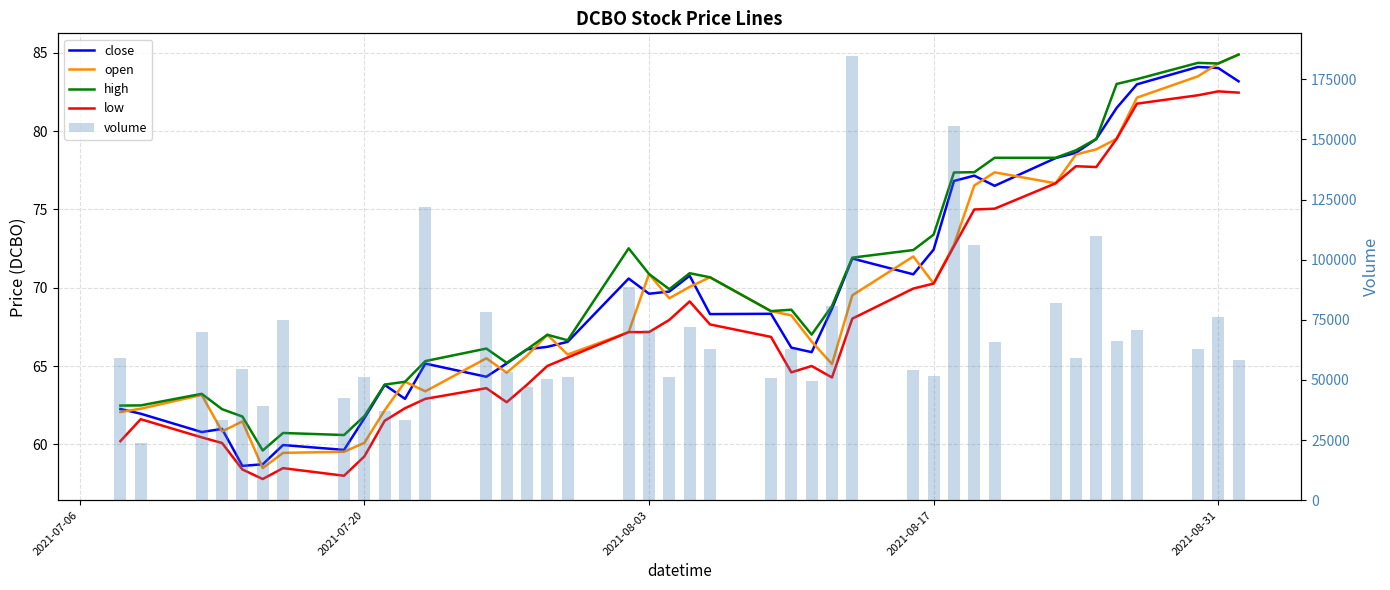

Is the value of open at 9 greater than the value of volume at 18?

No